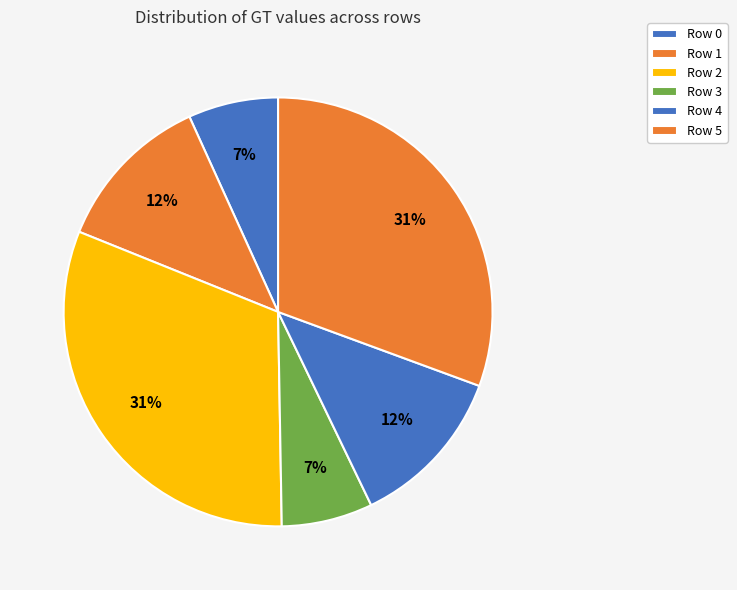

To the nearest percent, what is the combined percentage of Row 0 and Row 3?

14%